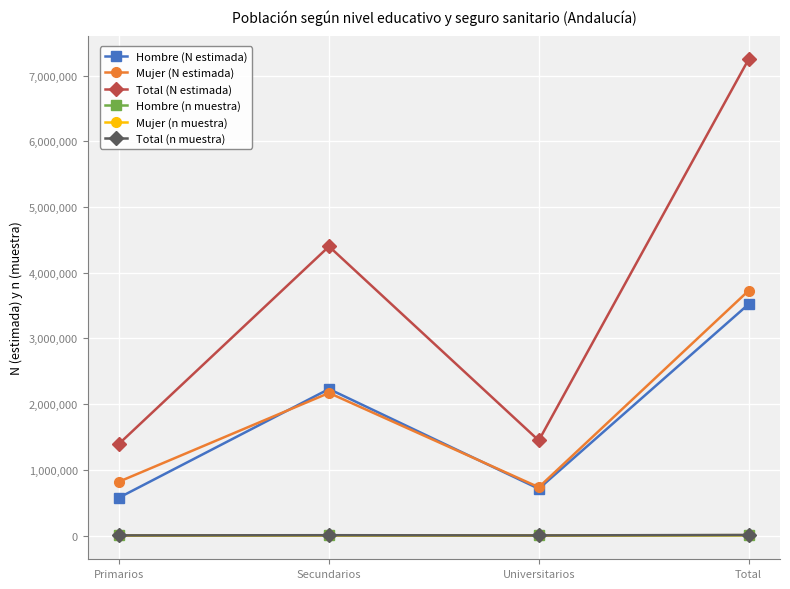

Where is Hombre (N estimada) nearest to the value 2049606?

Secundarios